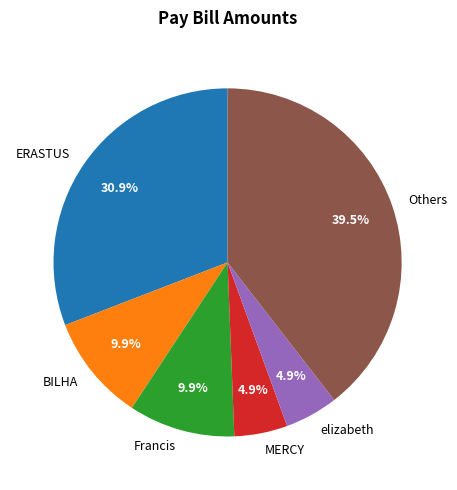

What is the largest slice in the pie chart?

Others